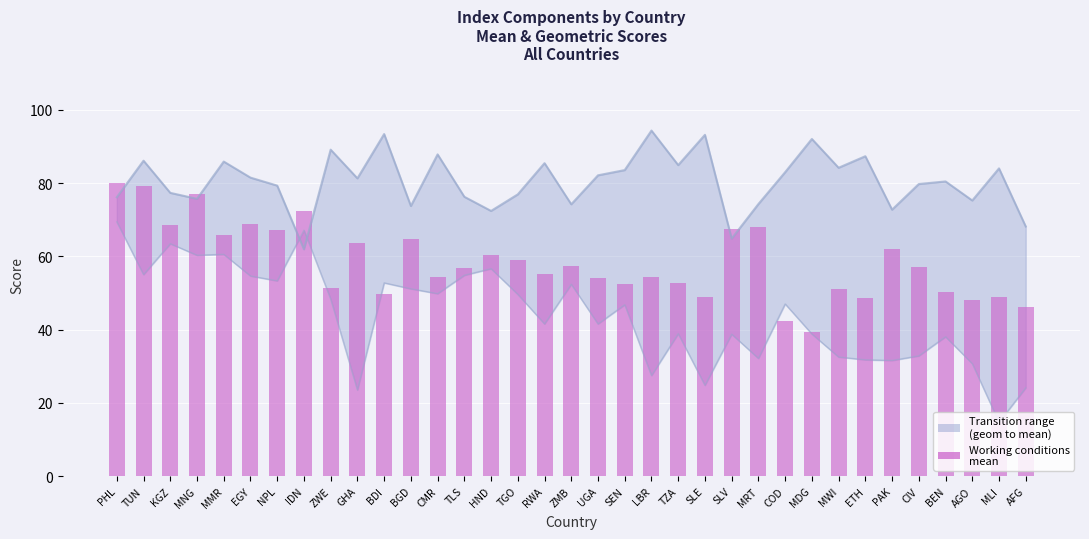

What is the change in value from BEN to MLI?

-1.4